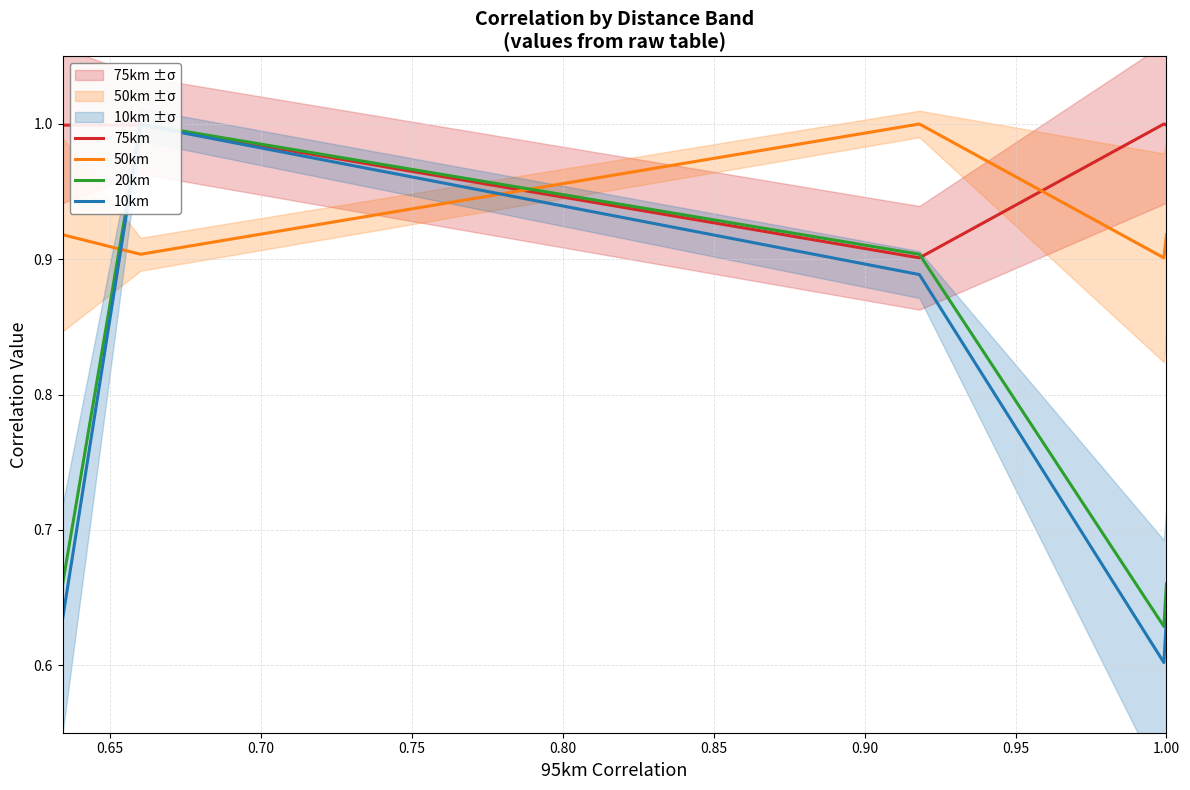

What is the maximum value for 50km?

1.0